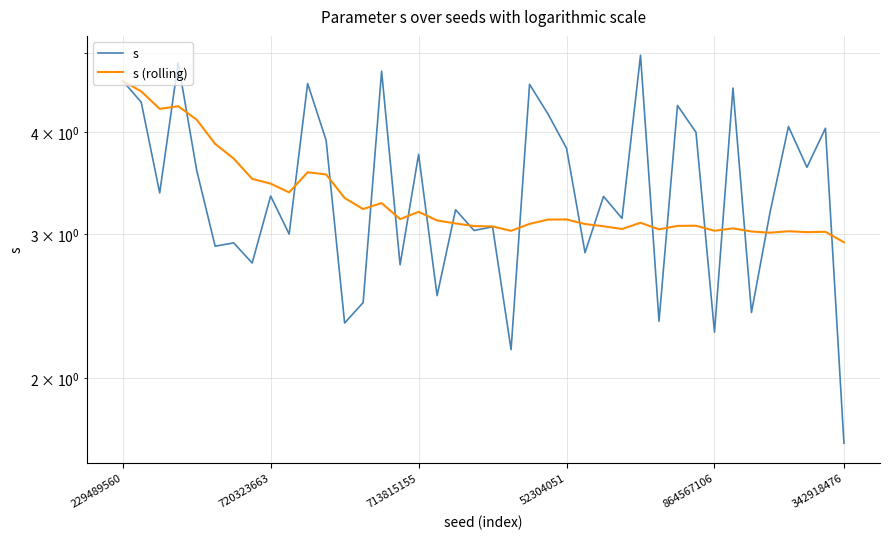

What position from the right is 9?

31